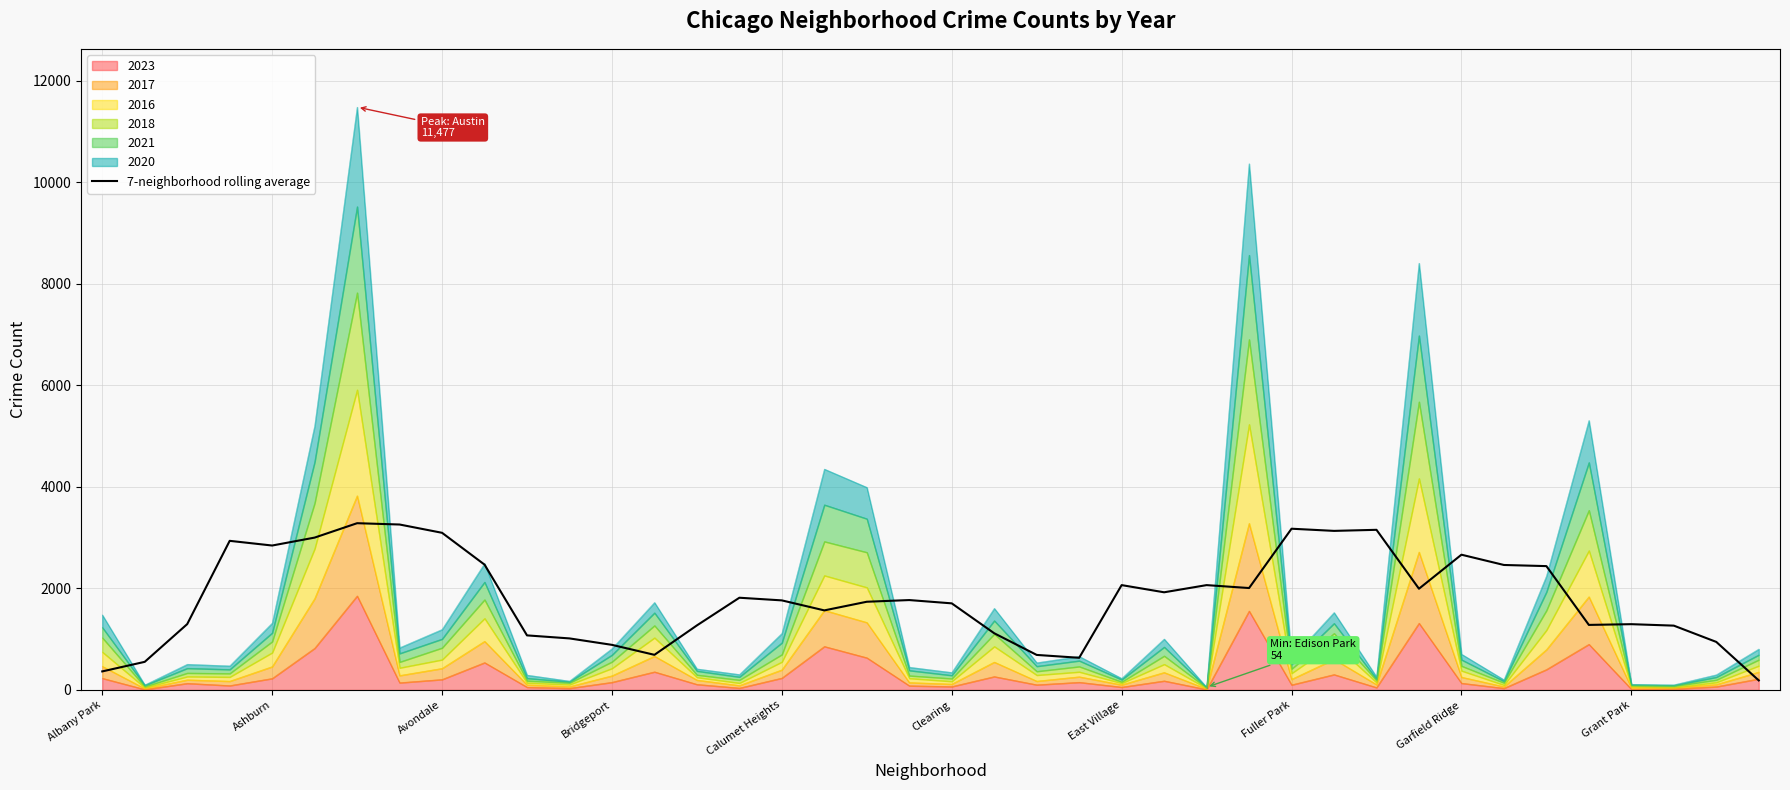

The chart shows a value of 188.3 at 39. True or false?

True